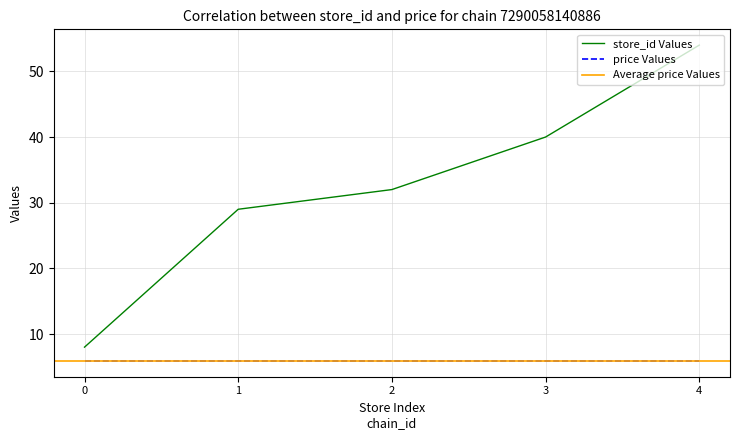

True or false: store_id Values and price Values intersect in this chart.

False